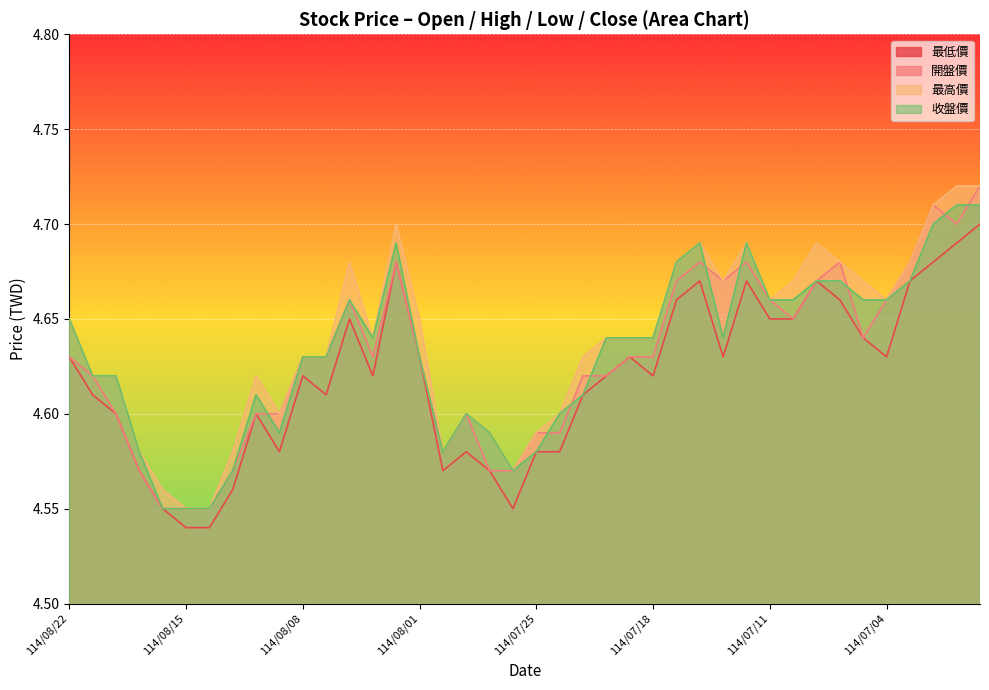

What is the maximum value shown in the chart?

4.7